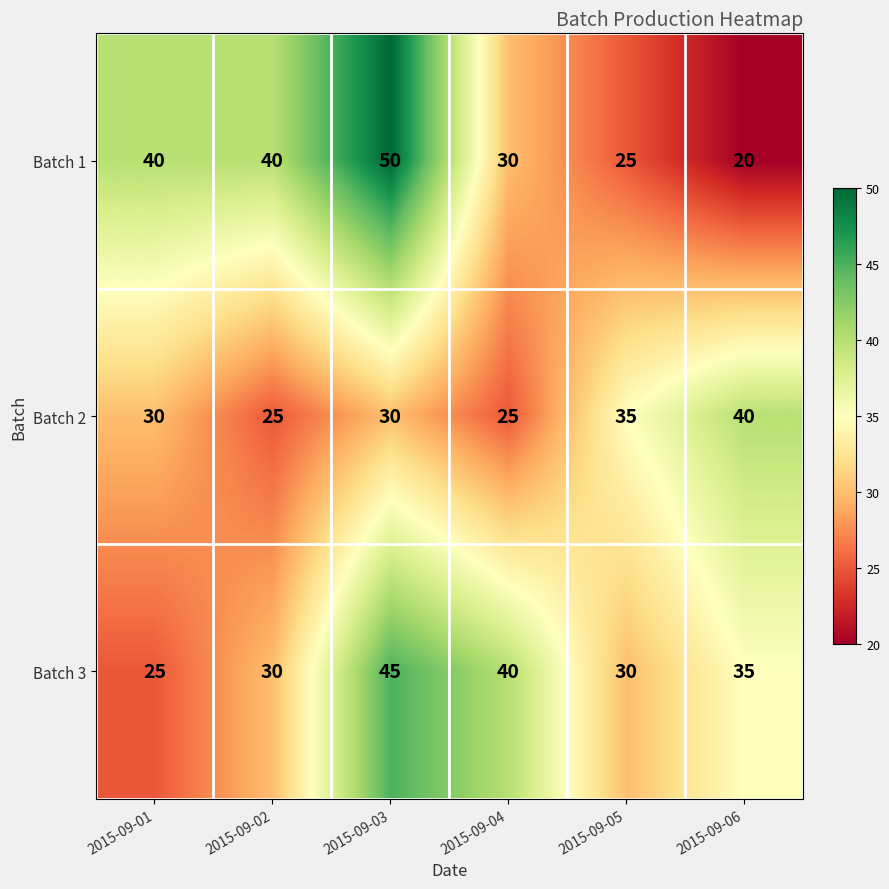

Is the value of Batch 3 at 2015-09-02 greater than the value of Batch 2 at 2015-09-02?

Yes